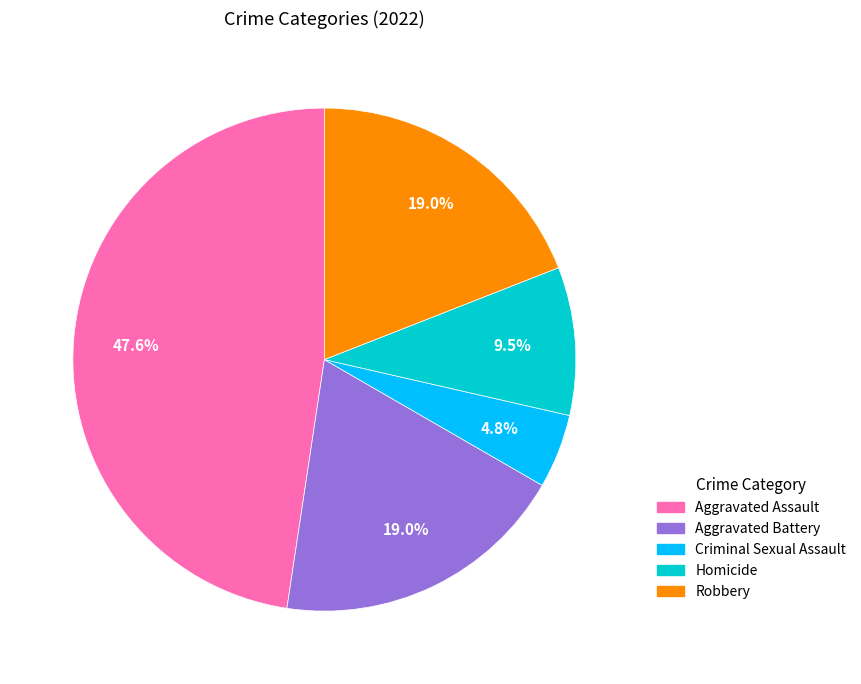

The Aggravated Assault slice represents 33% of the pie. True or false?

False